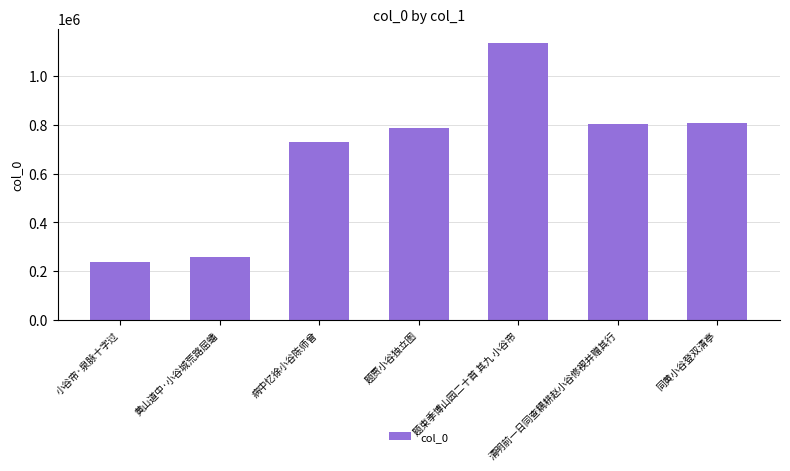

What is the difference between the second highest and second lowest values?

549265